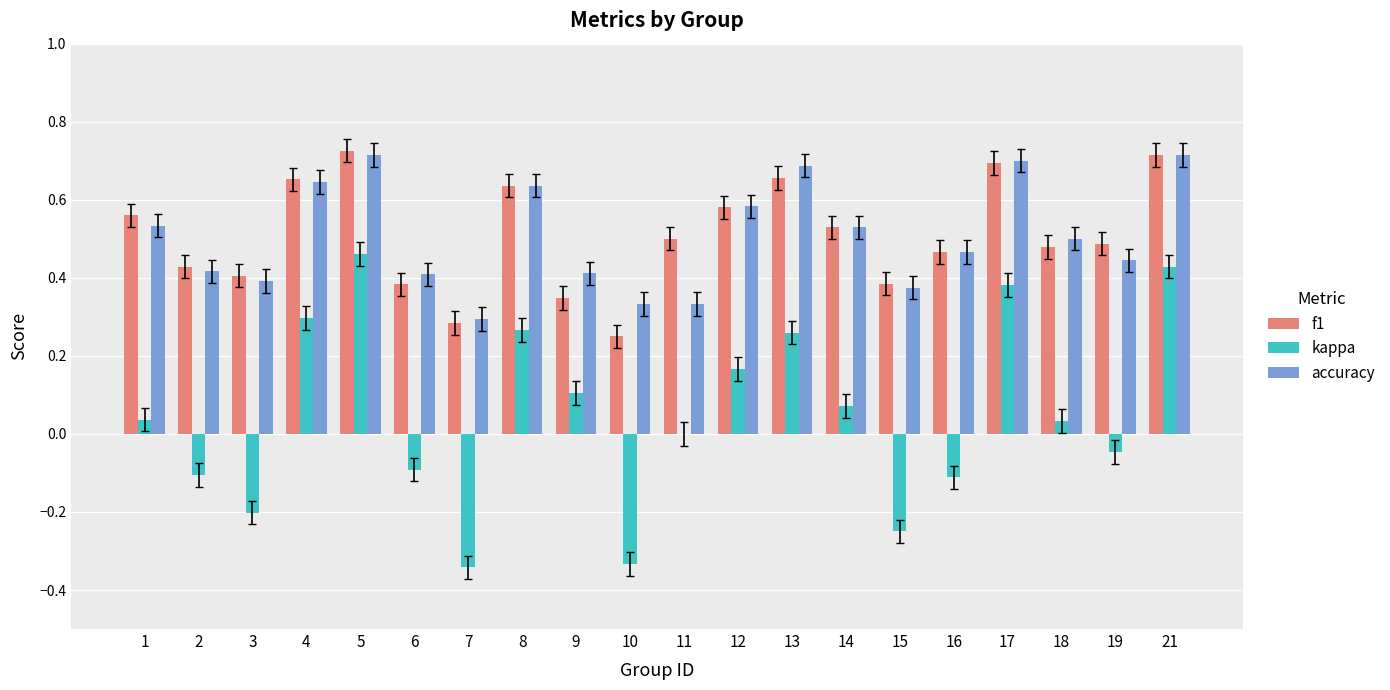

Does the chart contain stacked bars?

No